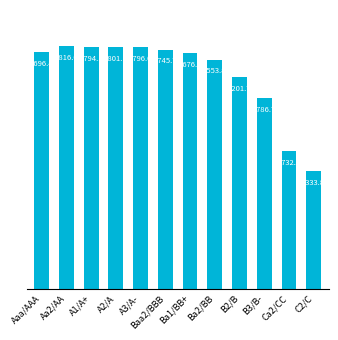

Reading left to right, transcribe all the data shown in this chart.

4696.4	4816.0	4794.1	4801.1	4796.0	4745.7	4676.9	4553.8	4201.7	3786.7	2732.4	2333.8